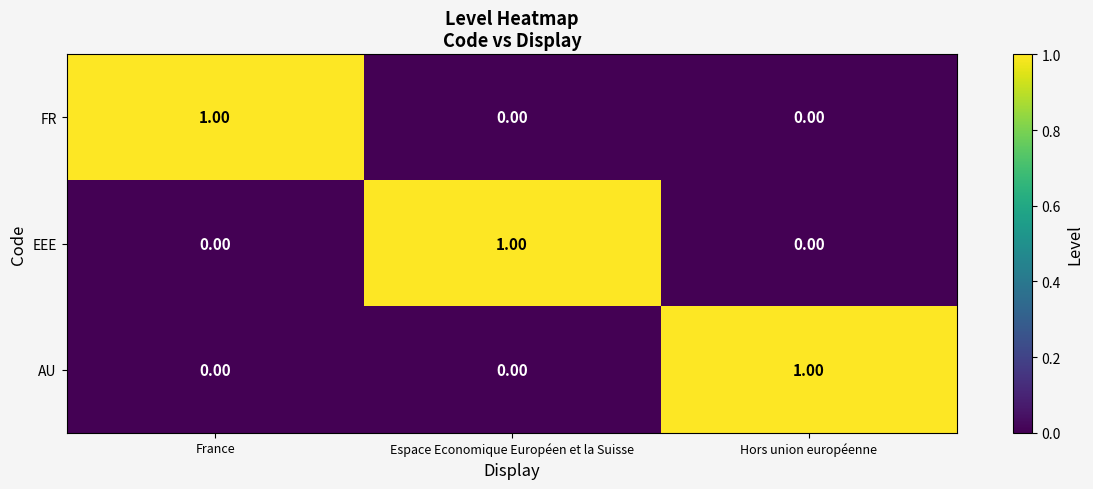

Is the value of AU at Hors union européenne greater than the value of EEE at France?

Yes